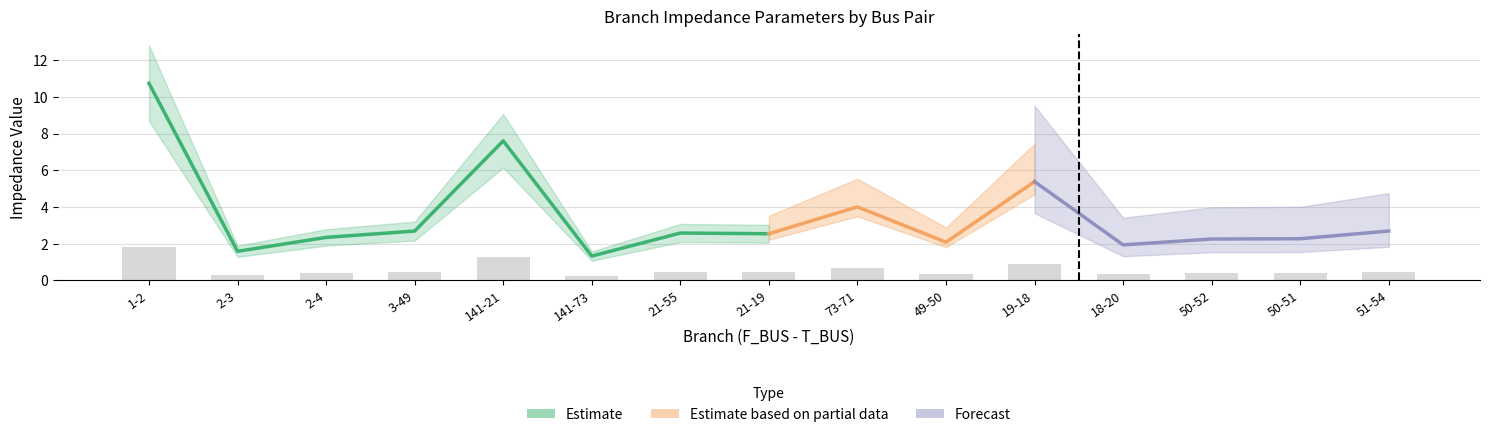

List the labels in order of BR_B_scaled value, largest first.

1-2, 141-21, 19-18, 73-71, 51-54, 3-49, 21-55, 21-19, 2-4, 50-51, 50-52, 49-50, 18-20, 2-3, 141-73